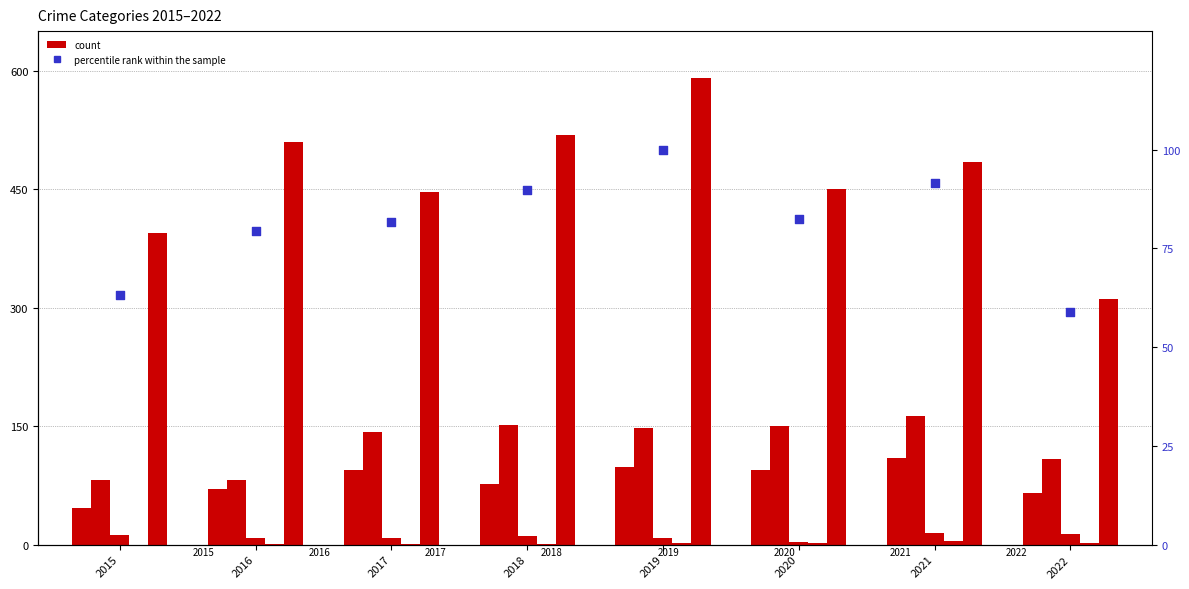

Which series has the largest total across all categories?

Robbery